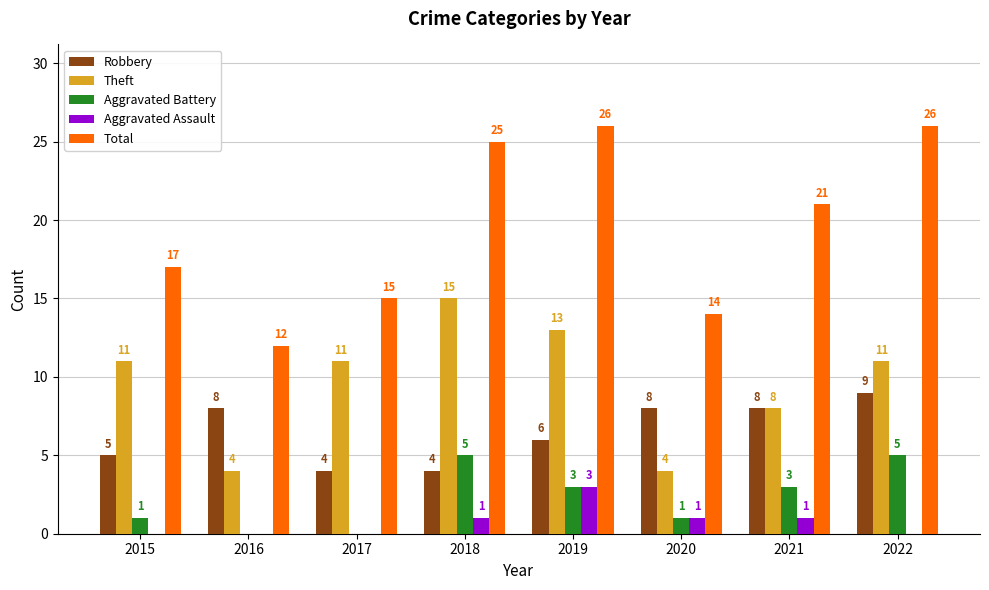

What is the sum of the Robbery values at 2015 and 2019?

11